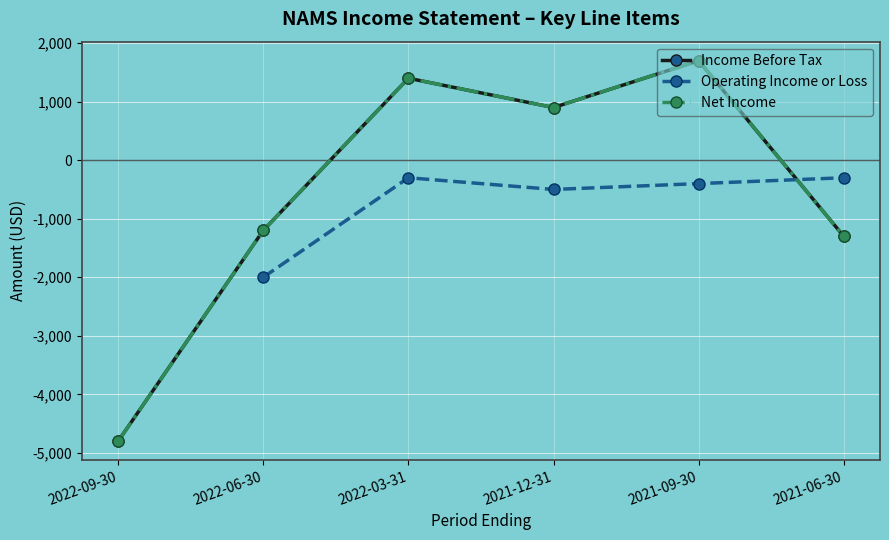

What is the difference between the second highest and second lowest values in the Income Before Tax series?

2700.0